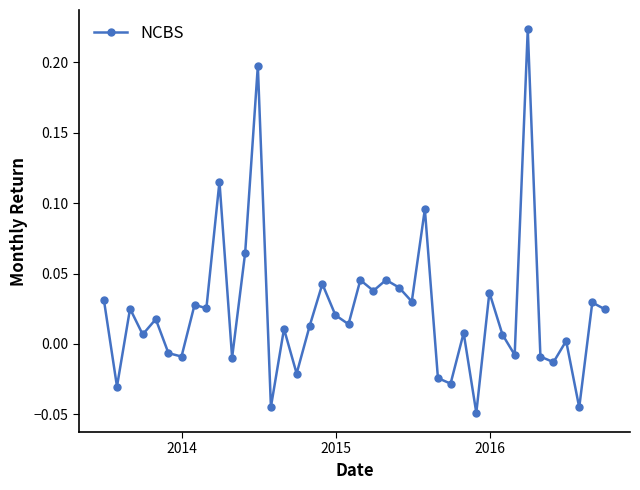

What is the sum of all values?

0.9